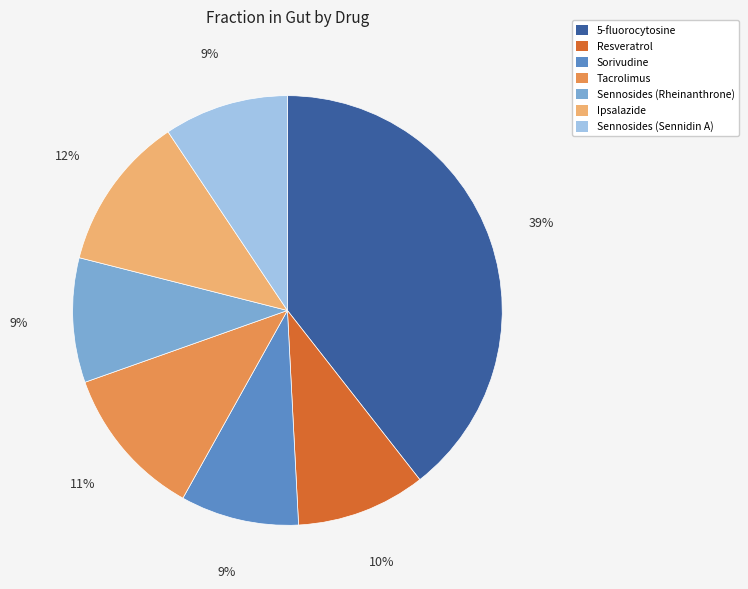

Which category has the biggest portion of the pie?

5-fluorocytosine